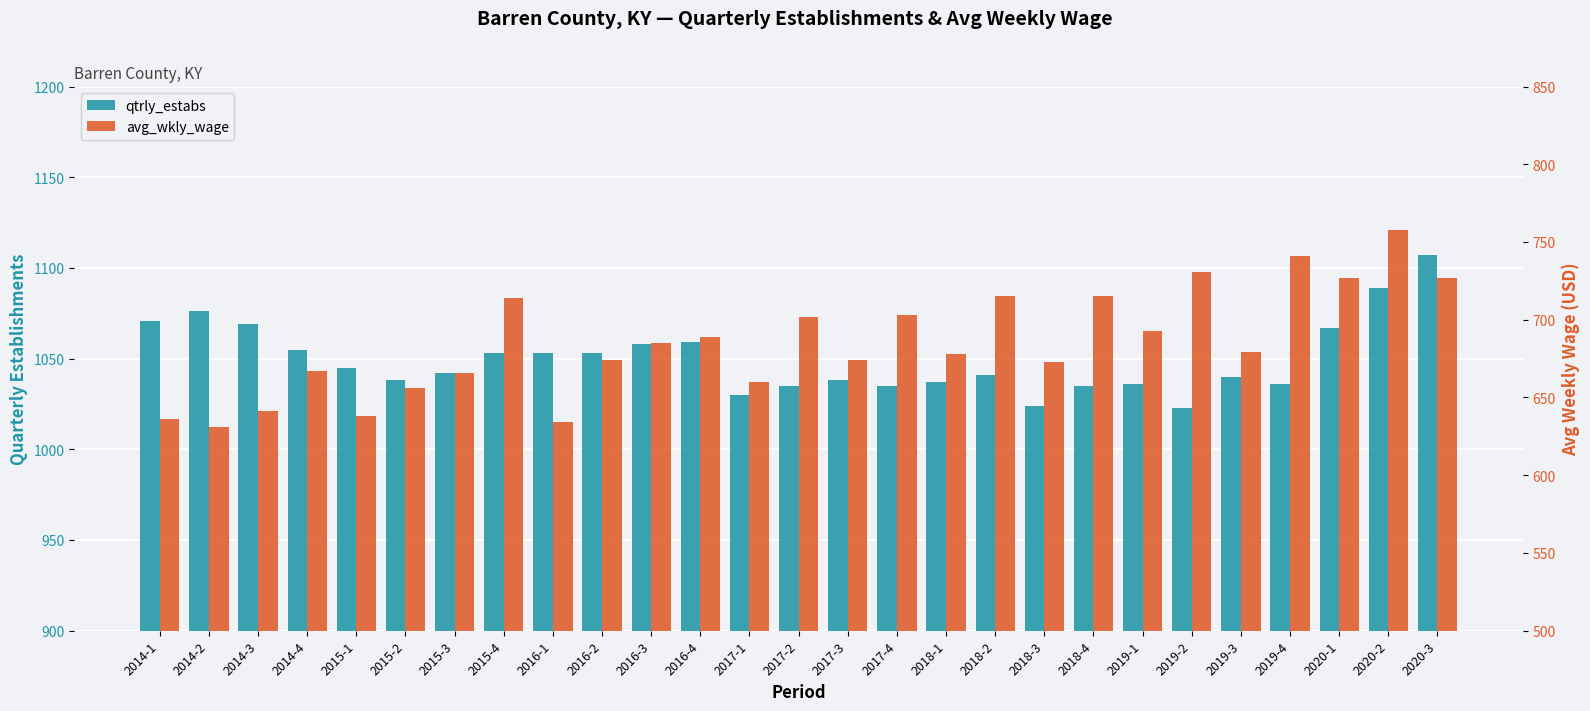

List the series in order of their peak value, lowest first.

avg_wkly_wage, qtrly_estabs